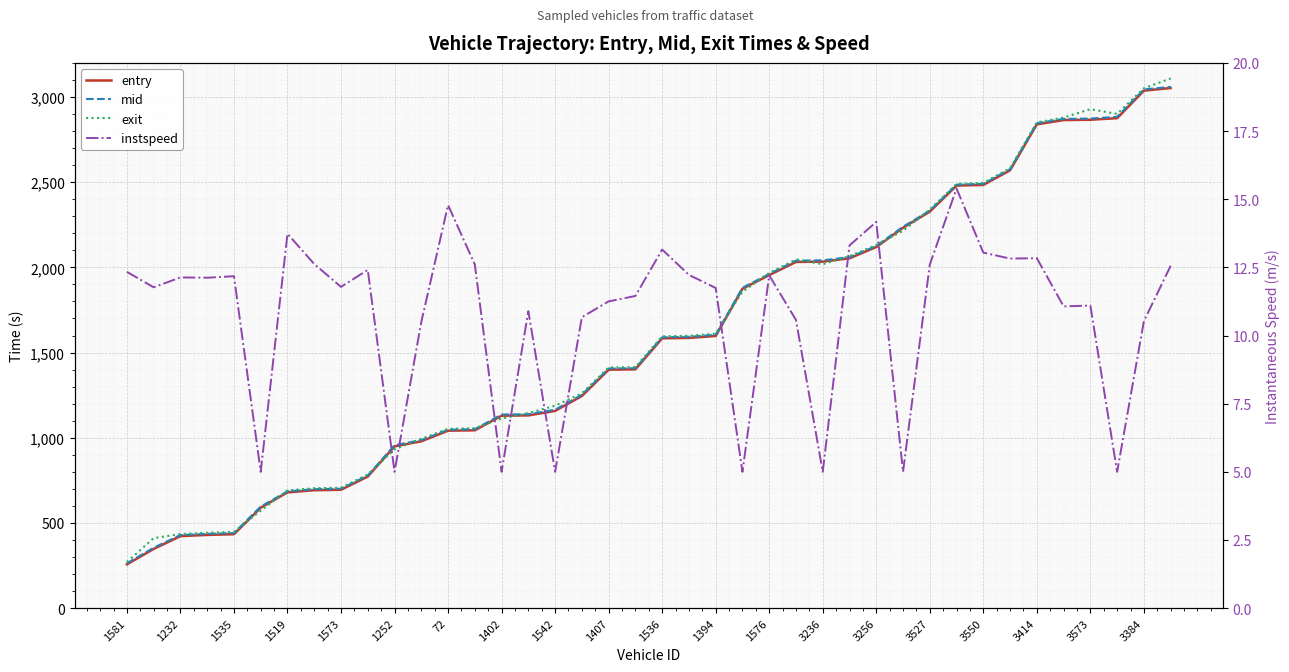

Rank the series at 1535 from lowest to highest value.

instspeed, entry, mid, exit